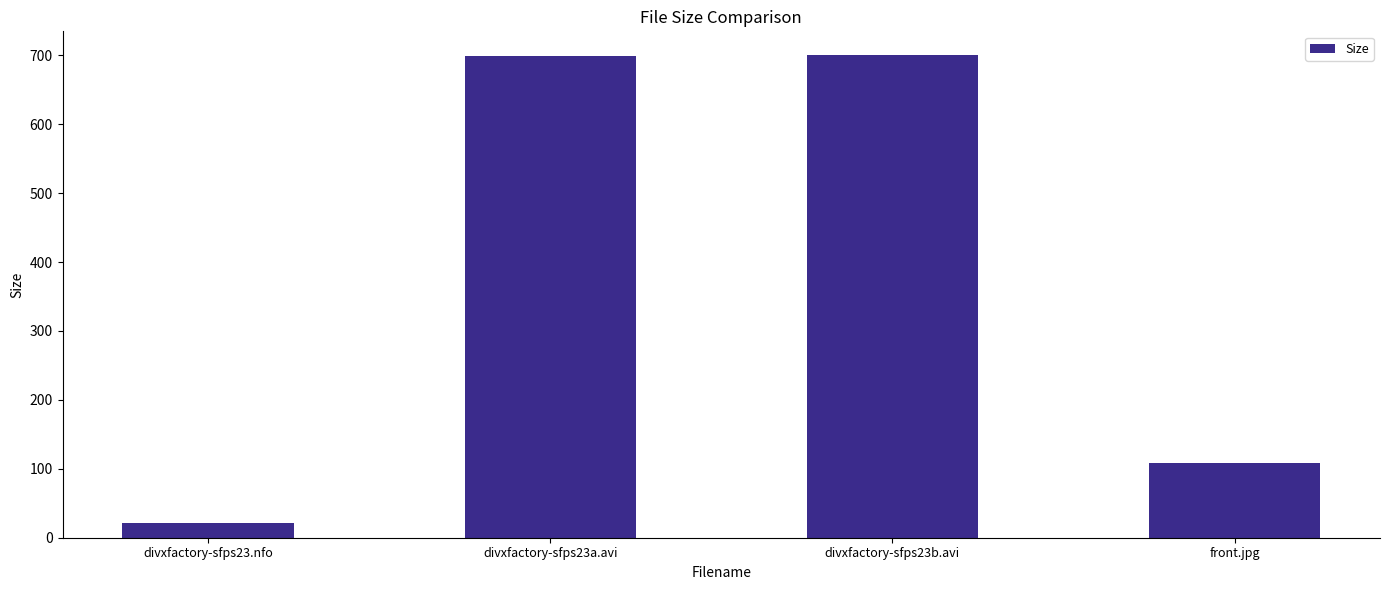

At which label is the value closest to 360?

front.jpg